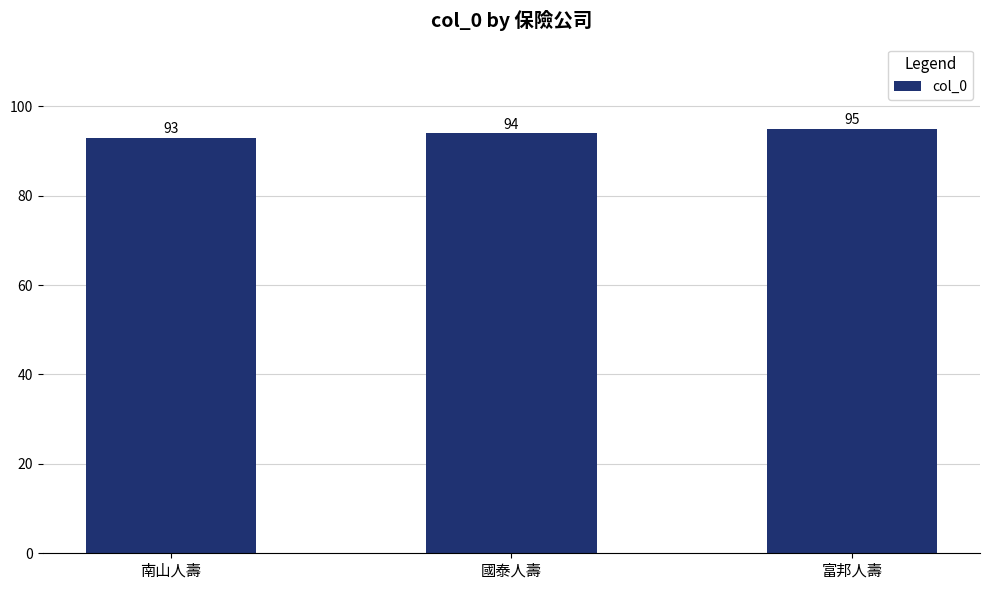

Reading left to right, list all the values displayed in this chart.

南山人壽=93	國泰人壽=94	富邦人壽=95